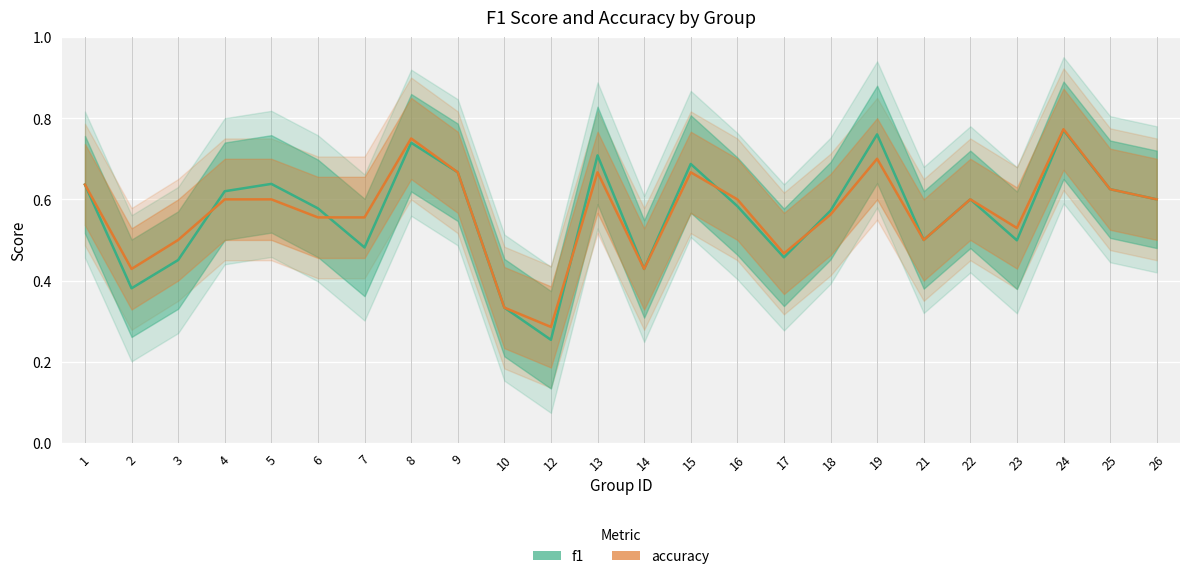

Where do accuracy and f1 first cross each other?

3 and 4